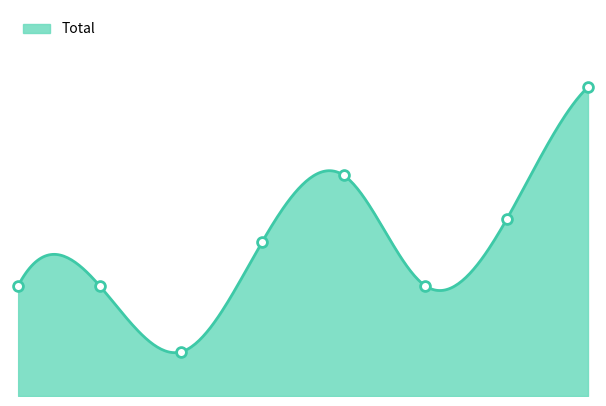

What is the change in value from 4 to 5?

-5